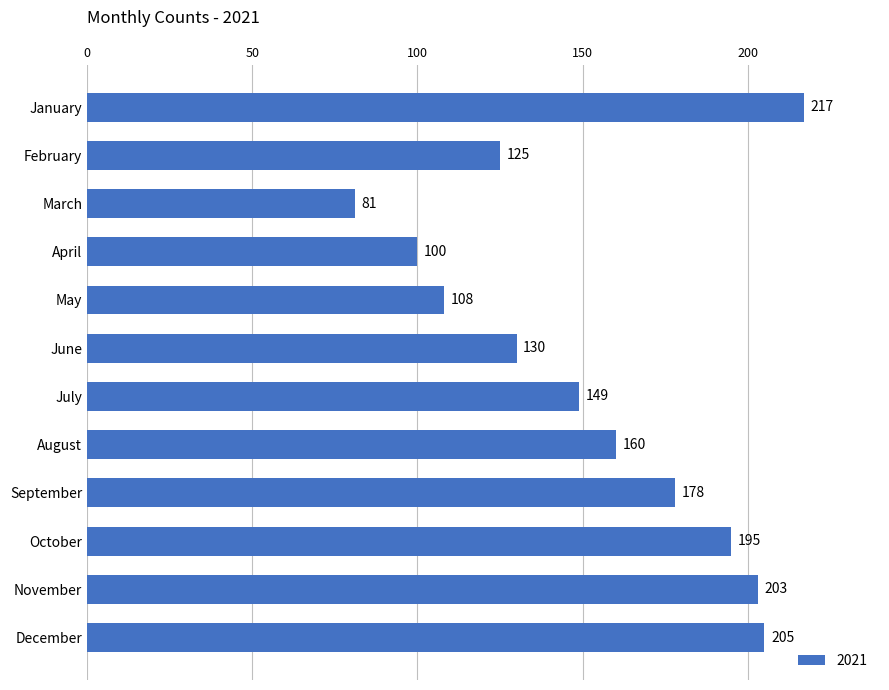

What is the change in value from February to December?

+80